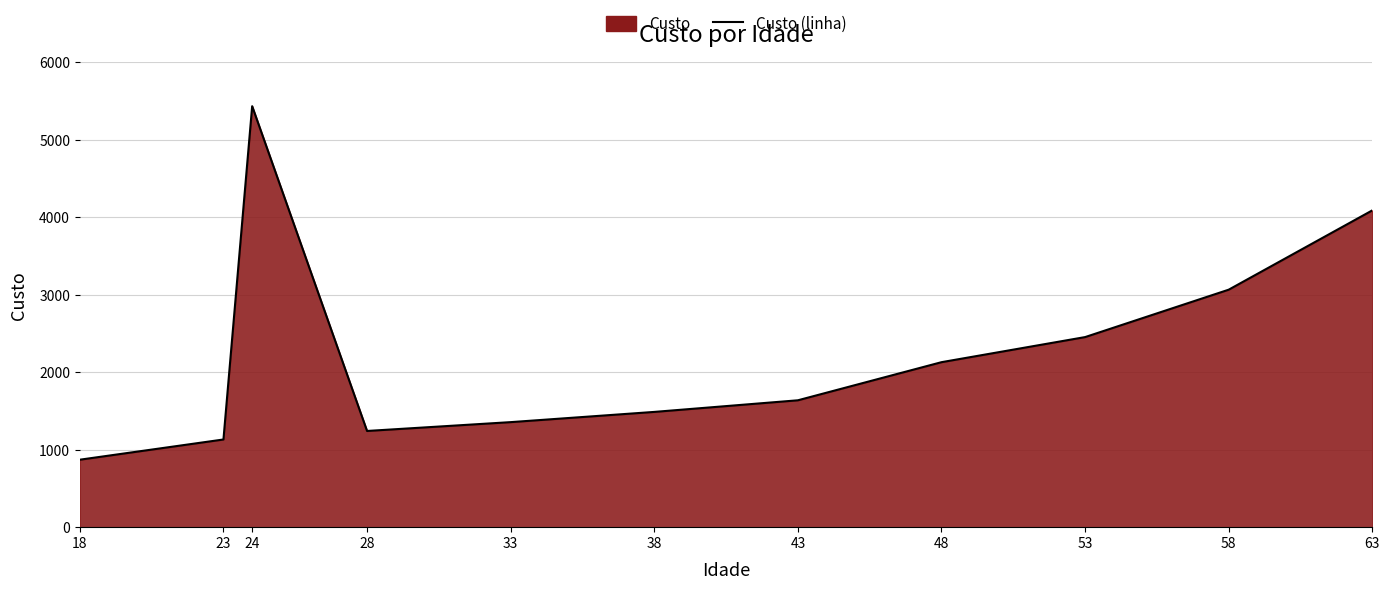

How many data points are less than 1638?

5